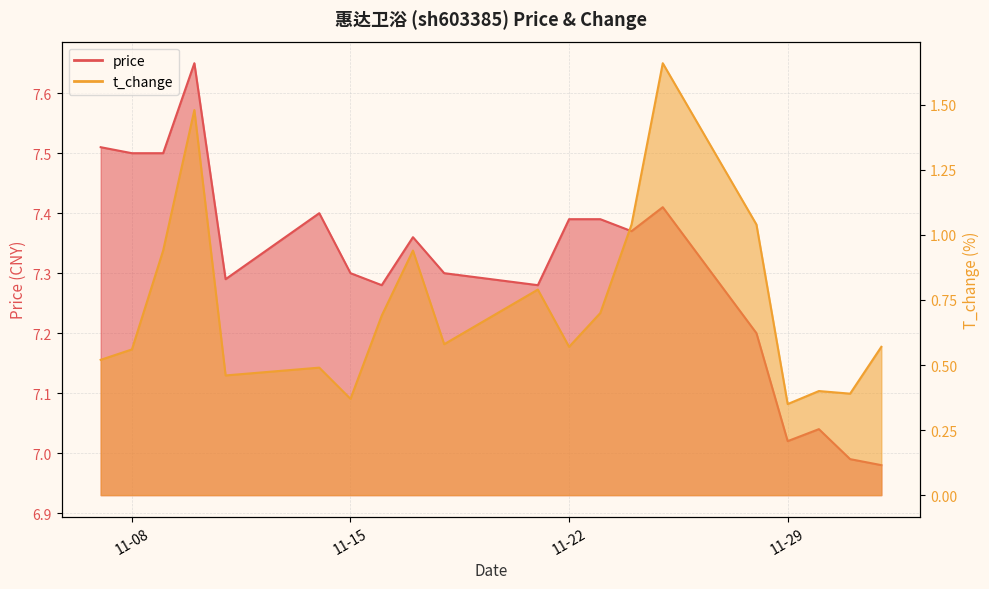

Which has a higher value, 2022-11-14 or 2022-11-29?

2022-11-14